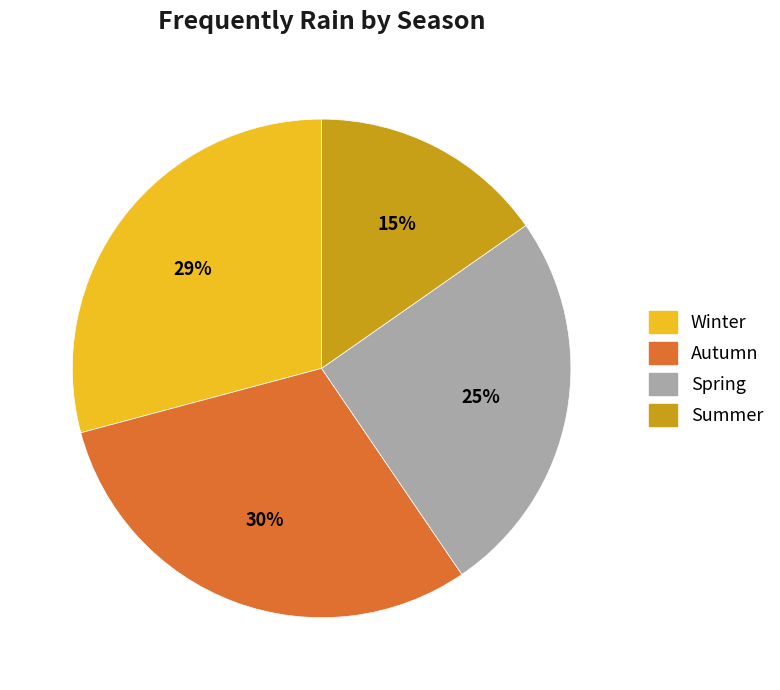

Is there a majority slice in this chart?

No